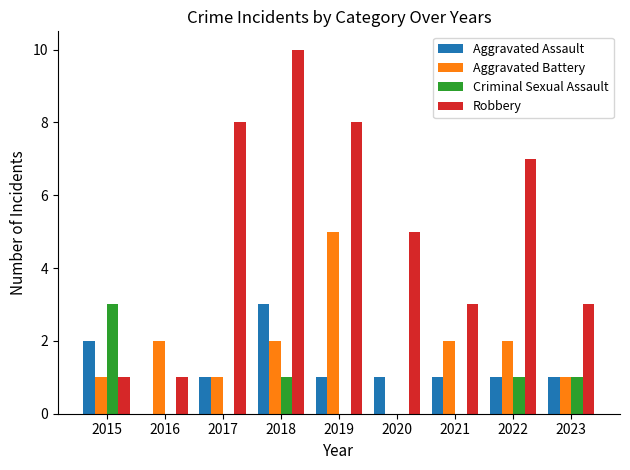

Reading left to right, list all the values displayed in this chart.

Aggravated Assault: 2015=2	2016=0	2017=1	2018=3	2019=1	2020=1	2021=1	2022=1	2023=1
Aggravated Battery: 2015=1	2016=2	2017=1	2018=2	2019=5	2020=0	2021=2	2022=2	2023=1
Criminal Sexual Assault: 2015=3	2016=0	2017=0	2018=1	2019=0	2020=0	2021=0	2022=1	2023=1
Robbery: 2015=1	2016=1	2017=8	2018=10	2019=8	2020=5	2021=3	2022=7	2023=3